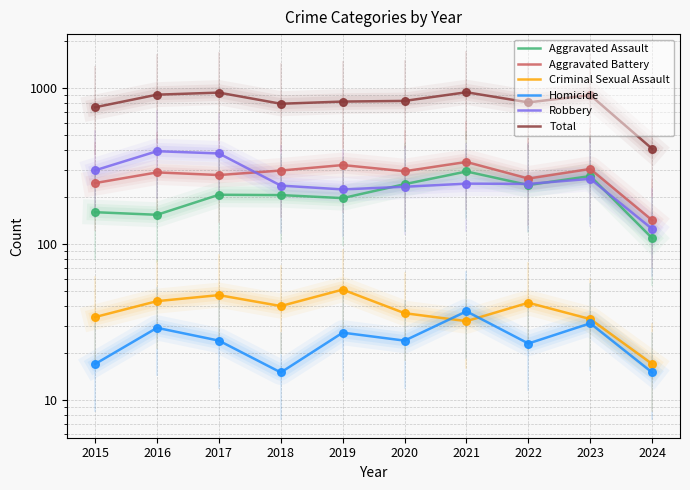

What are all the series names shown in the legend?

Aggravated Assault, Aggravated Battery, Criminal Sexual Assault, Homicide, Robbery, Total